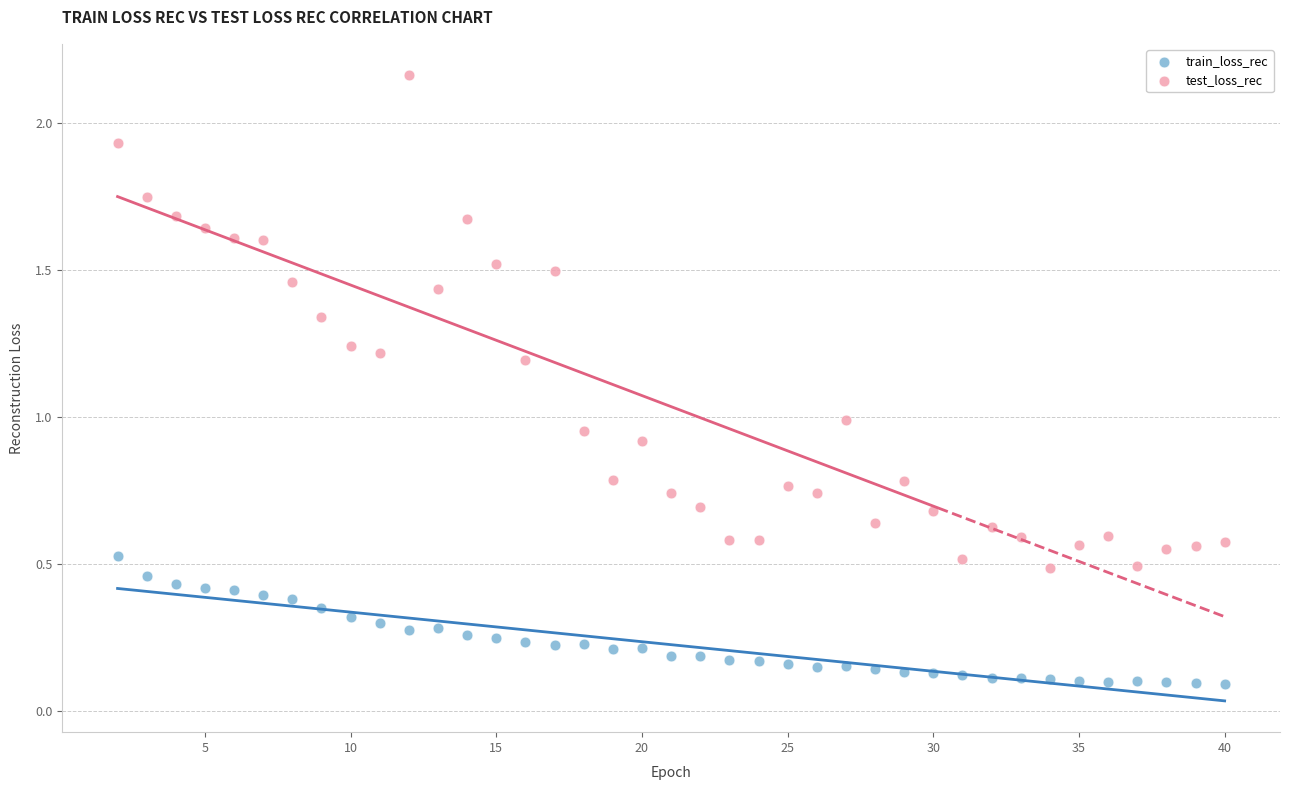

Which series contains the highest Y value?

test_loss_rec